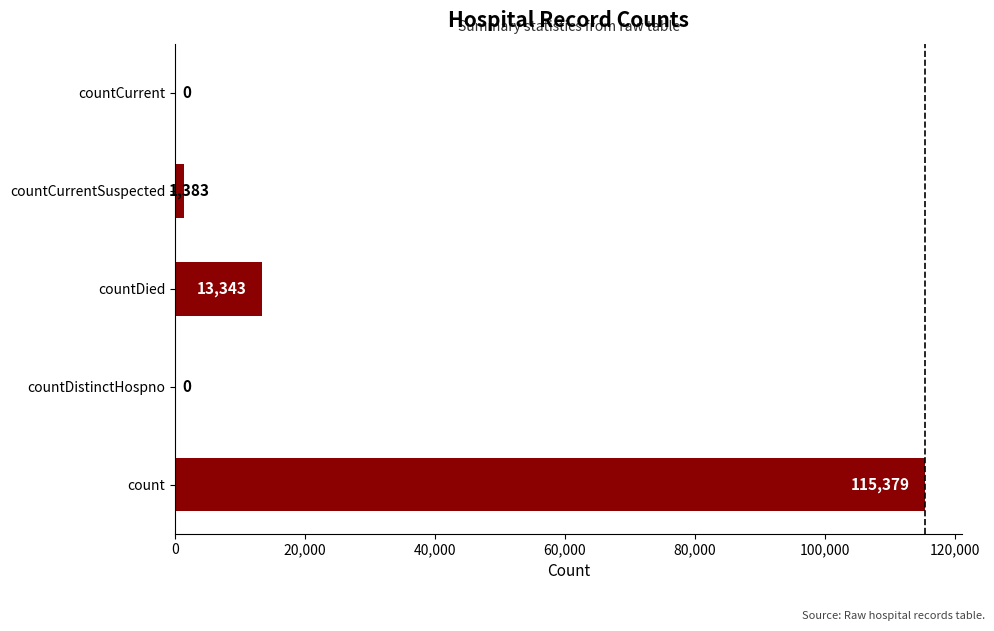

Reading bottom to top, what are all the values shown in this chart?

count=115379	countDistinctHospno=0	countDied=13343	countCurrentSuspected=1383	countCurrent=0